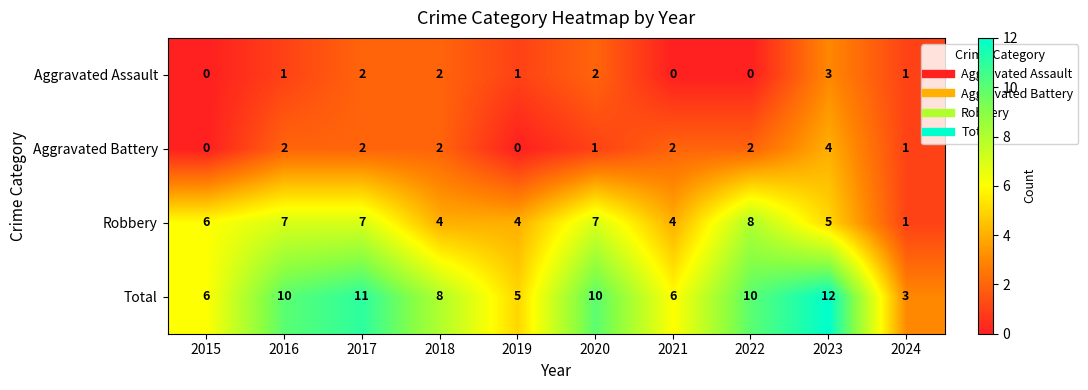

List the series in order of their peak value, lowest first.

Aggravated Assault, Aggravated Battery, Robbery, Total